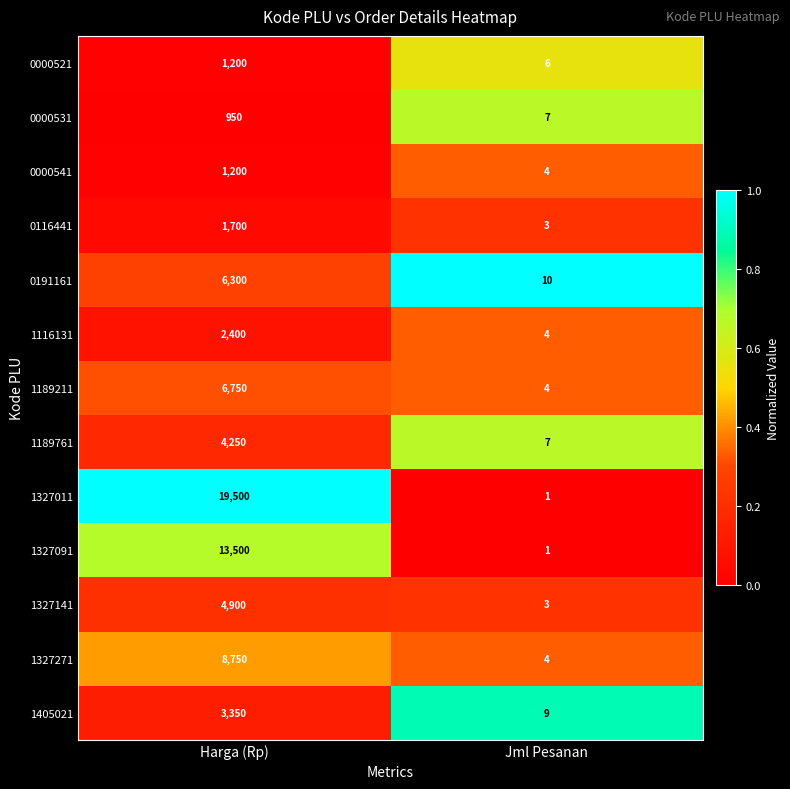

At which label does 1405021 reach its minimum?

Jml Pesanan